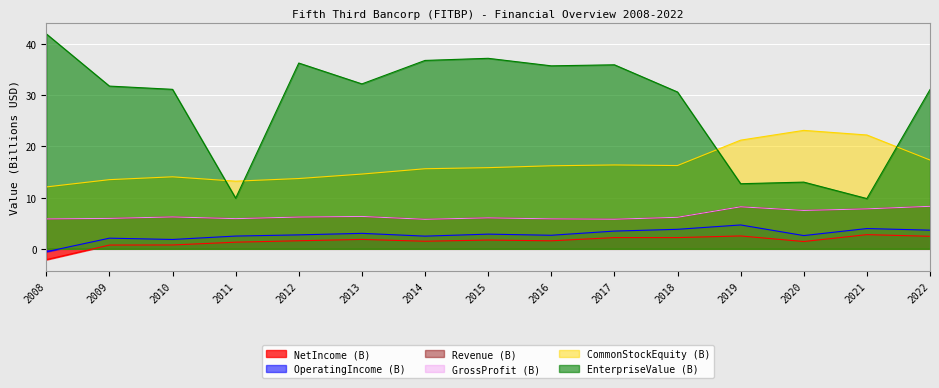

What is the highest value of the OperatingIncome (B) series?

4.7